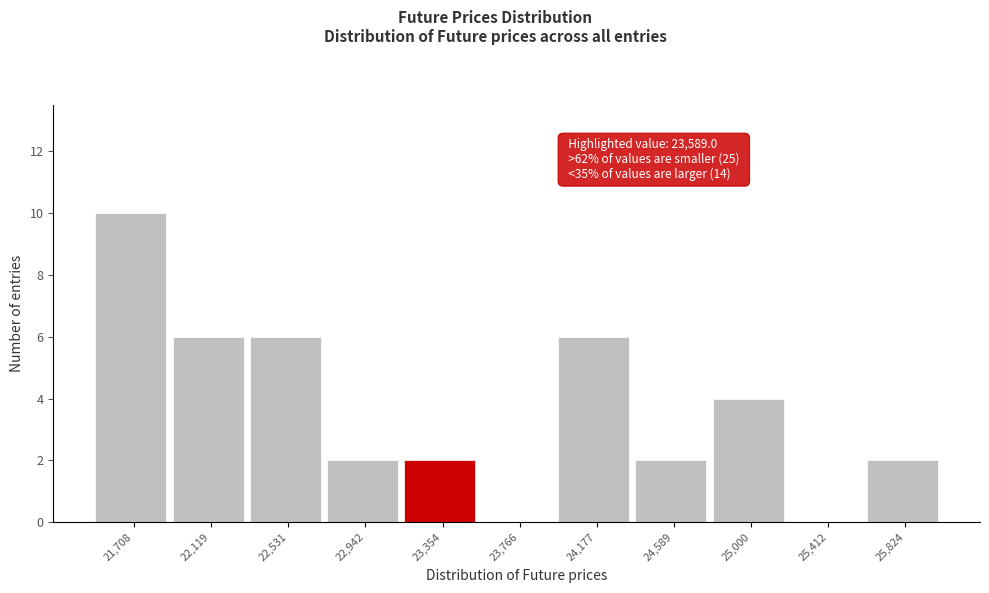

Reading left to right, extract all data points from this chart.

21,708=10	22,119=6	22,531=6	22,942=2	23,354=2	23,766=0	24,177=6	24,589=2	25,000=4	25,412=0	25,824=2